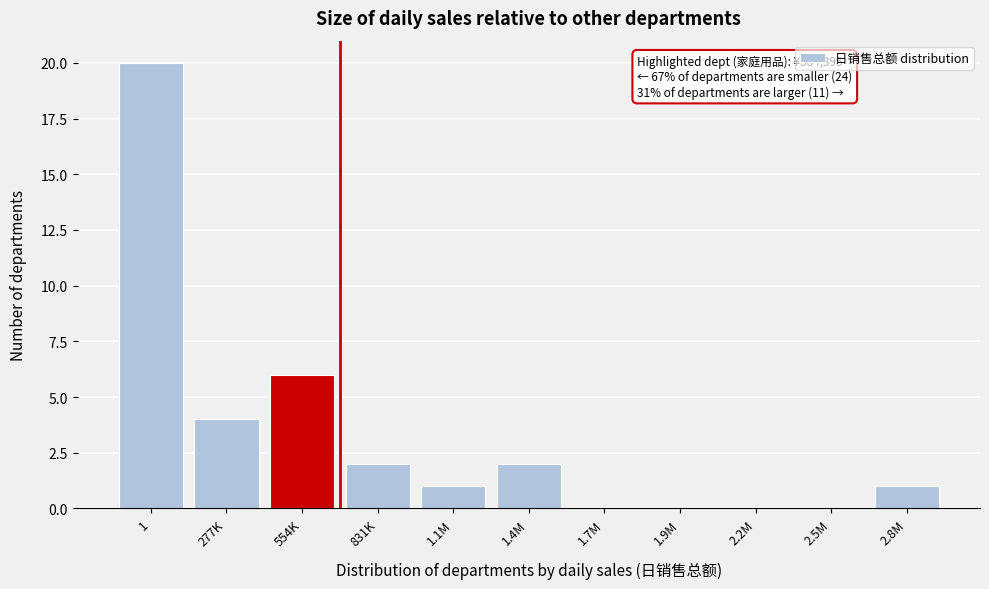

Reading left to right, transcribe all the data shown in this chart.

1=20	277K=4	554K=6	831K=2	1.1M=1	1.4M=2	1.7M=0	1.9M=0	2.2M=0	2.5M=0	2.8M=1